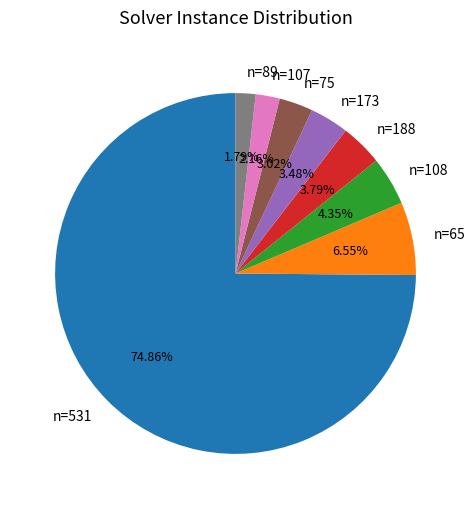

Which category has the biggest portion of the pie?

n=531